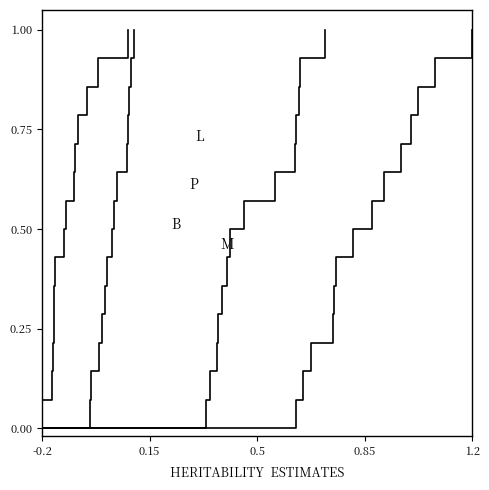

True or false: P has more than 1 interior local peaks.

False